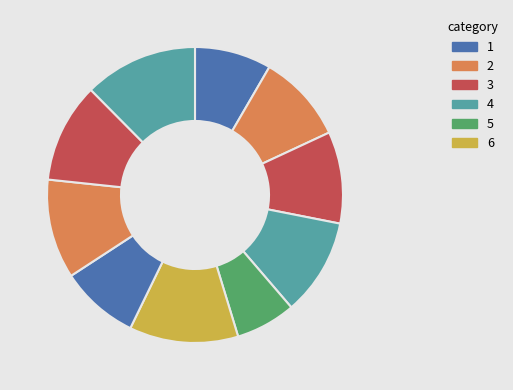

How many segments does this pie chart have?

10